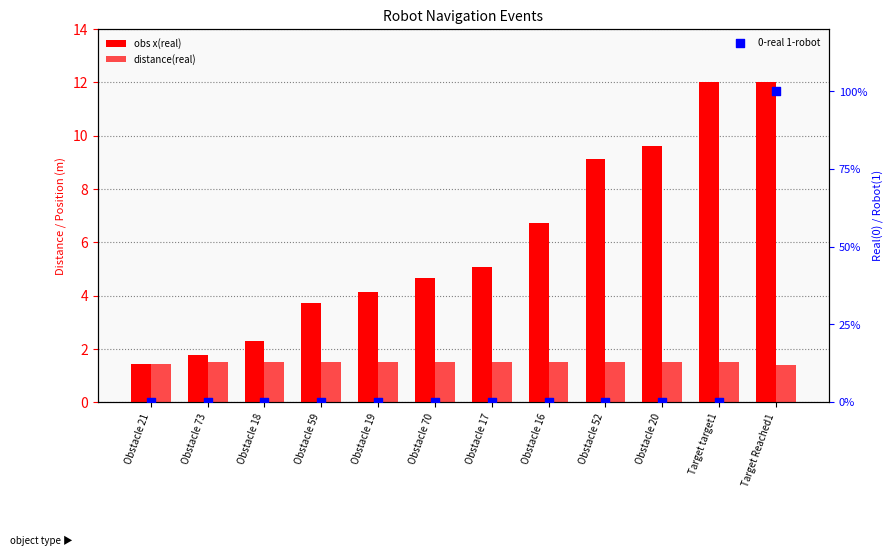

What are all the series names shown in the legend?

obs x(real), distance(real), 0-real 1-robot